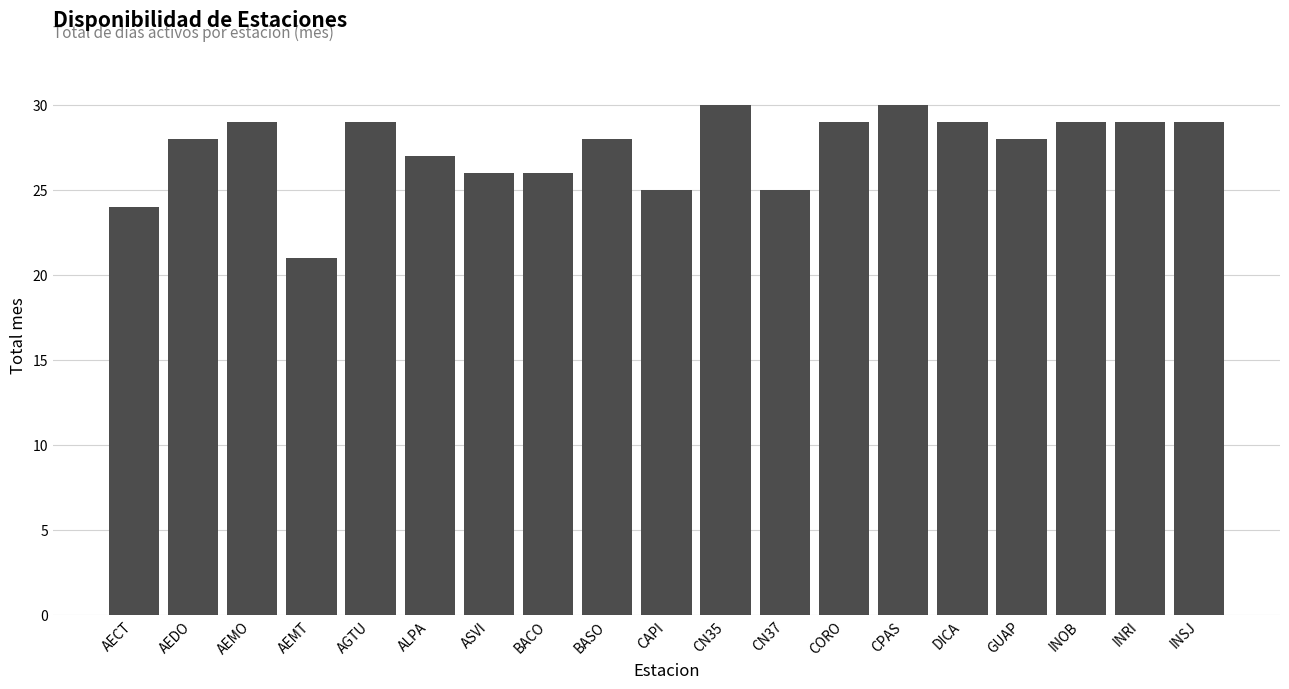

How many series are shown in this chart?

1